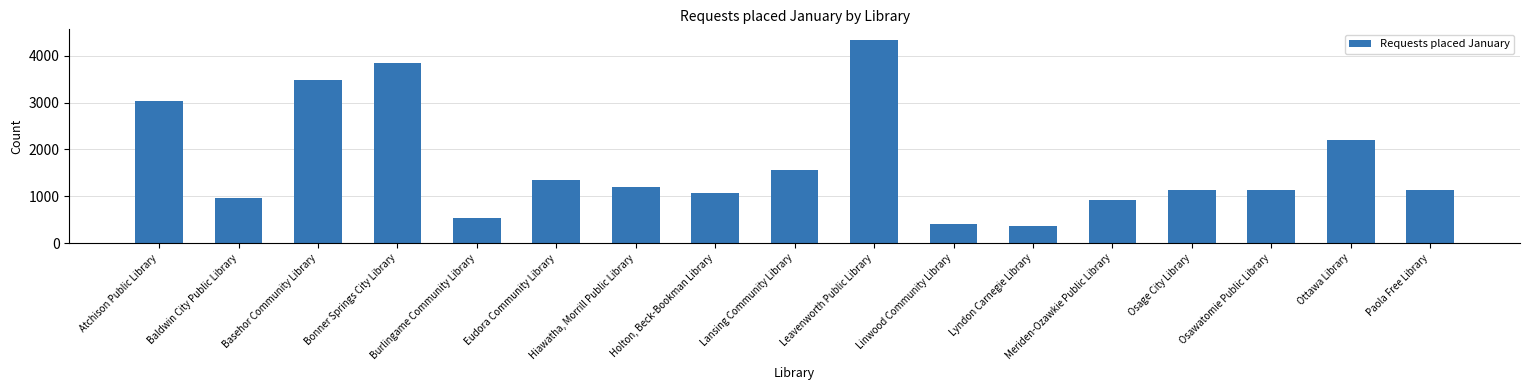

What position from the left is Paola Free Library?

17